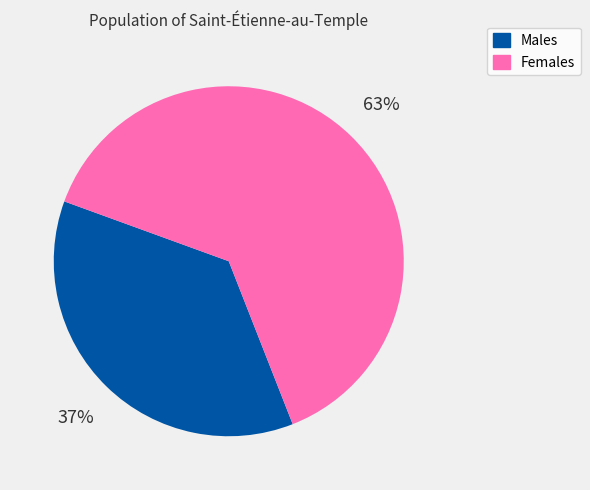

To the nearest percent, what is the average slice percentage?

50%